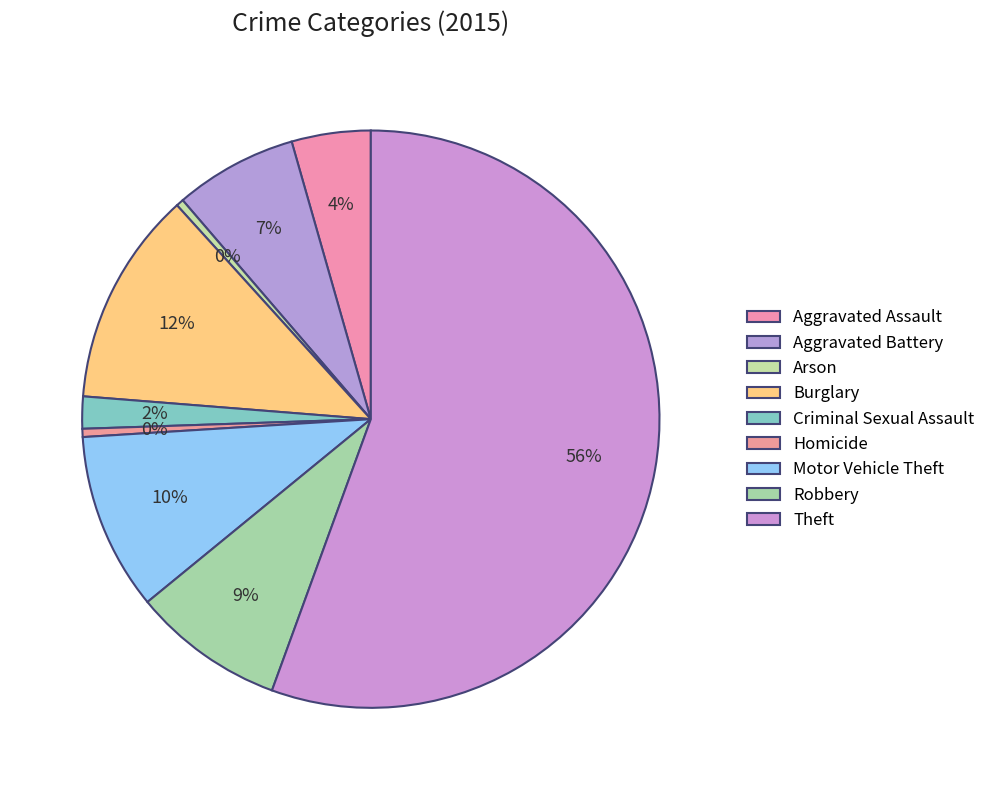

Does Burglary account for over 50% of the chart?

No